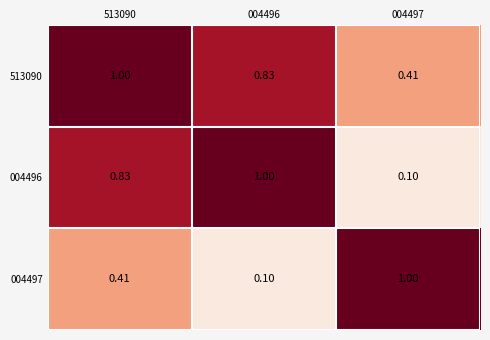

How many categories are shown in the chart?

3